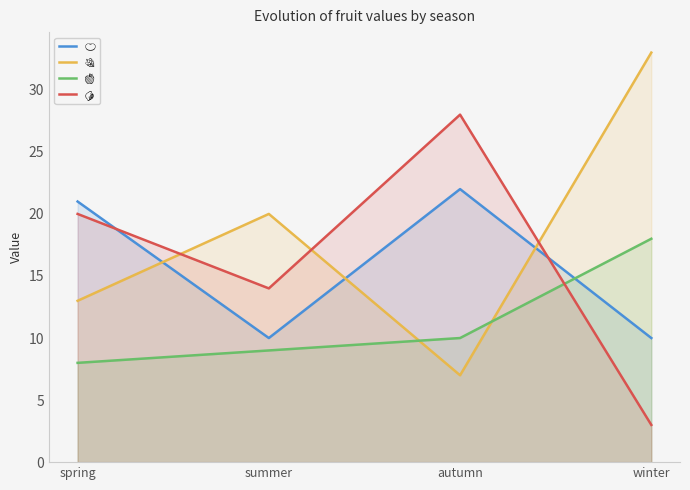

What is the maximum value for 🍇?

33